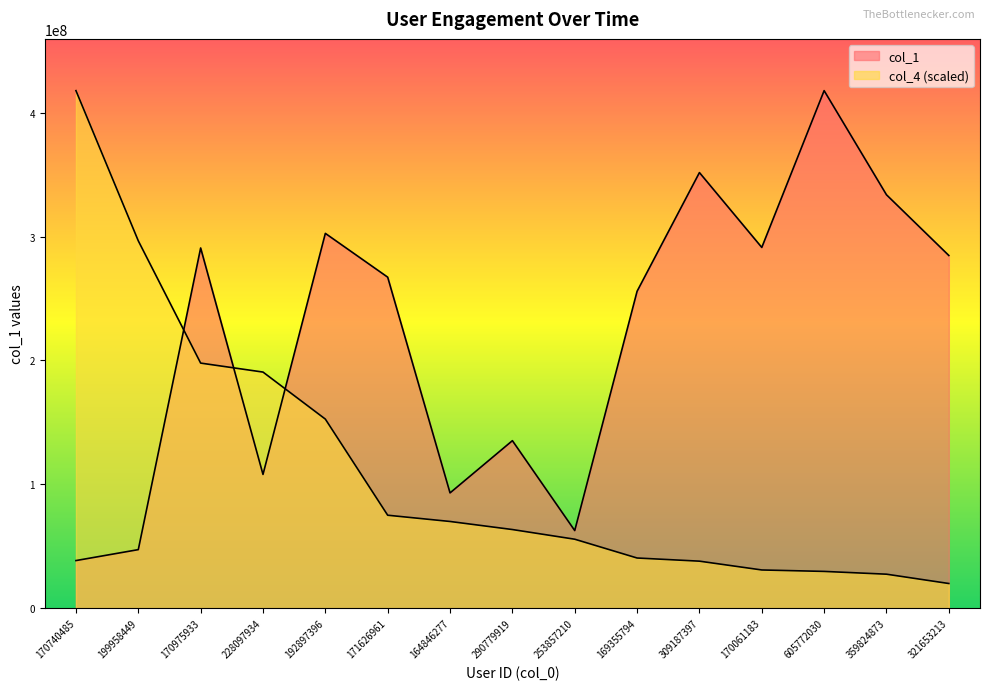

What is the greatest value displayed?

417747610.0